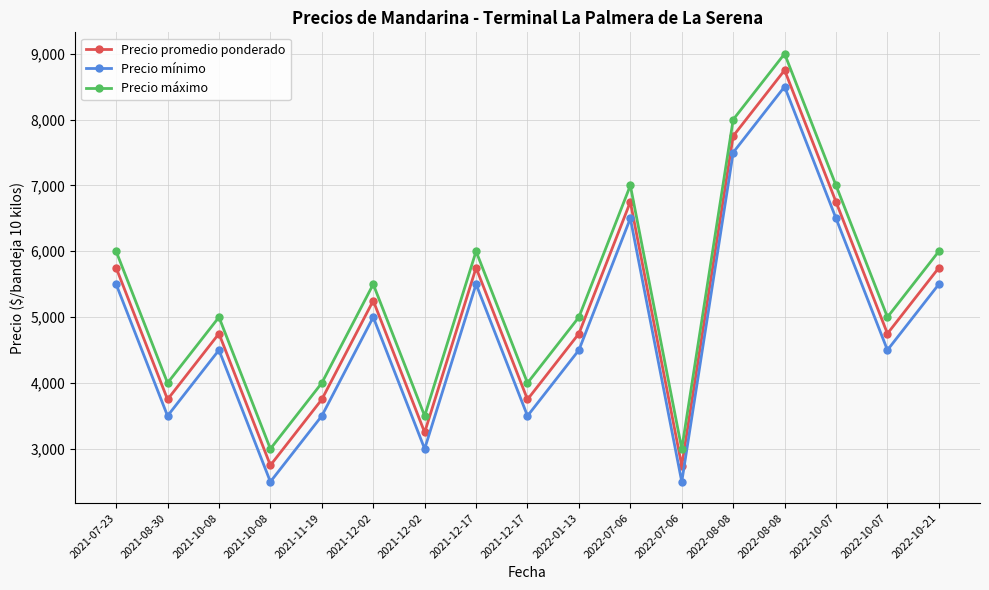

What is the difference between the highest and lowest values at 2021-10-08?

500